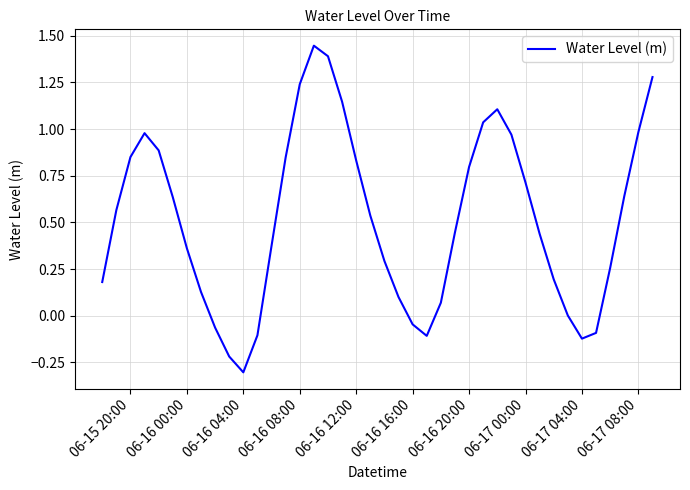

What is the minimum value shown in the chart?

-0.3